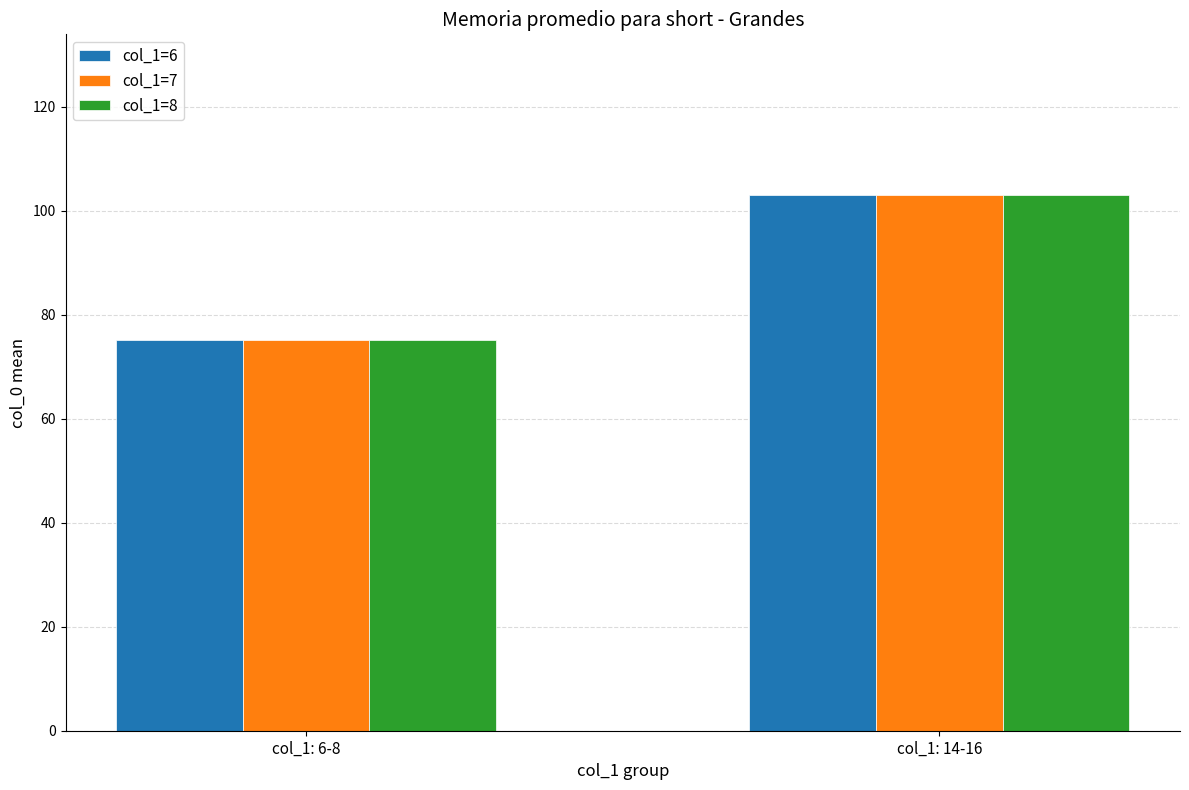

What is the value of the col_1=7 bar at the 2nd from the left?

103.0